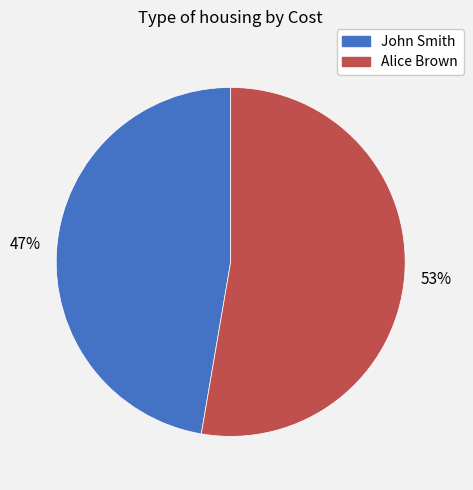

What is the largest slice in the pie chart?

Alice Brown